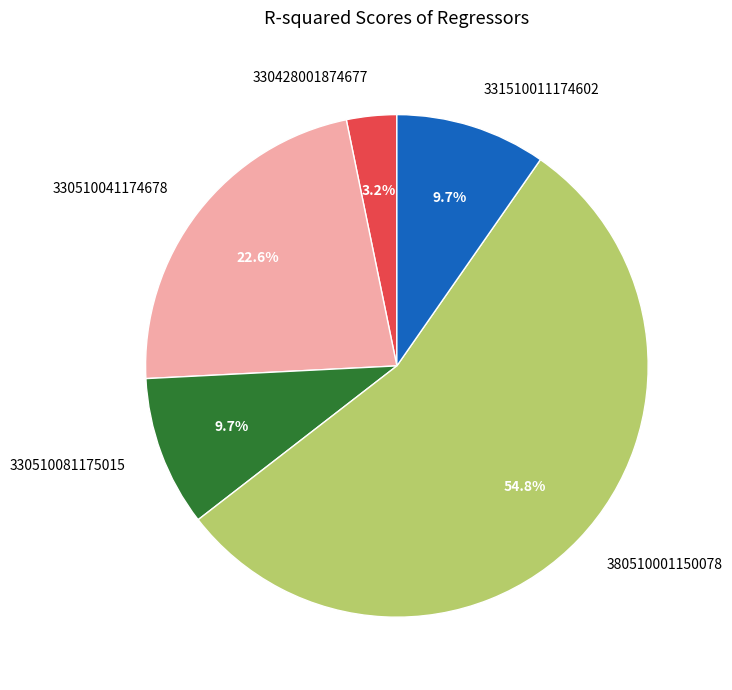

How much of the chart is everything except 331510011174602?

90.3%